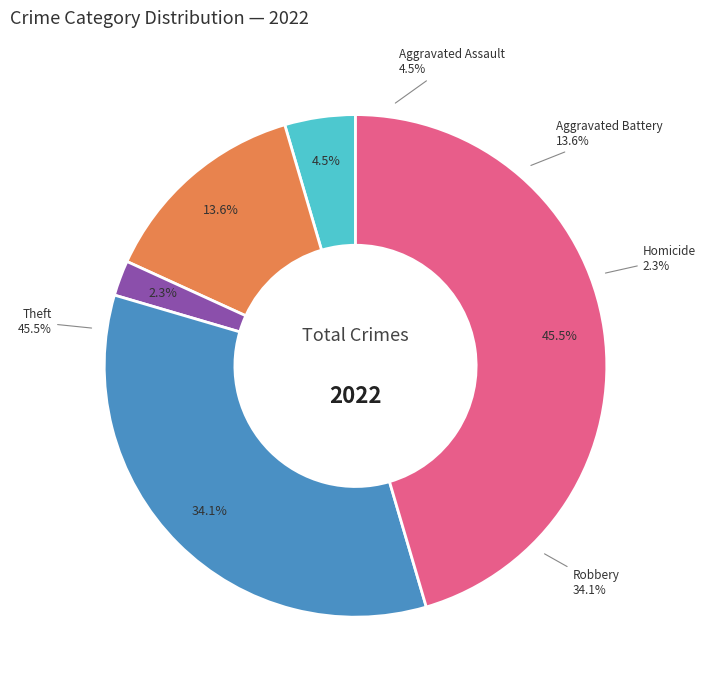

What percentage is NOT represented by Arson?

100.0%